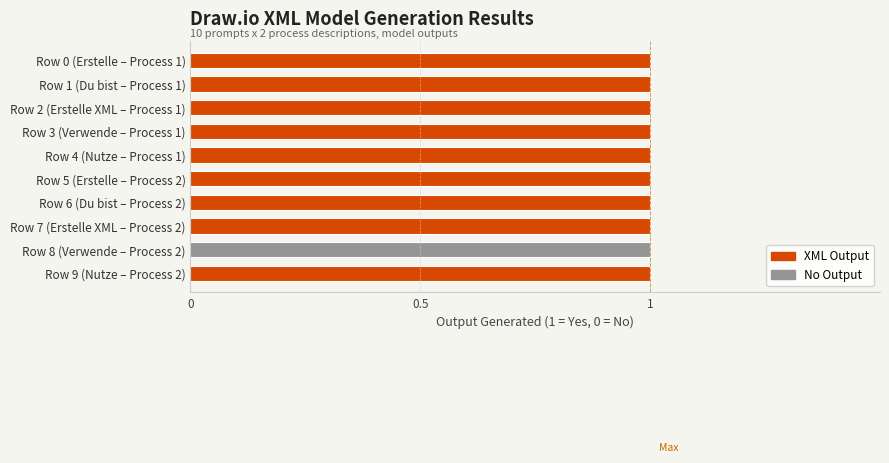

How many groups of bars are there?

10